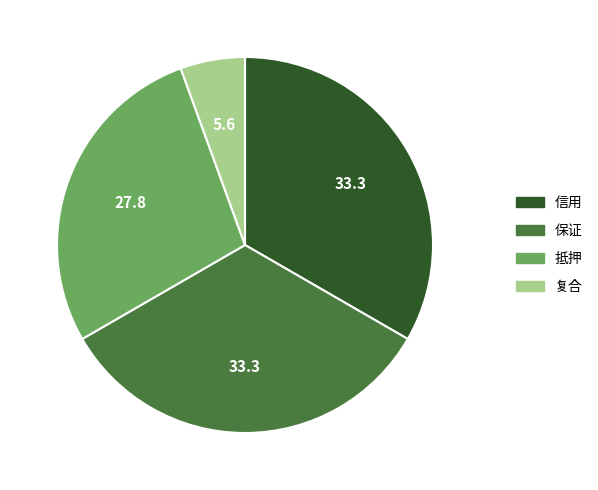

Which slice is the smallest?

复合